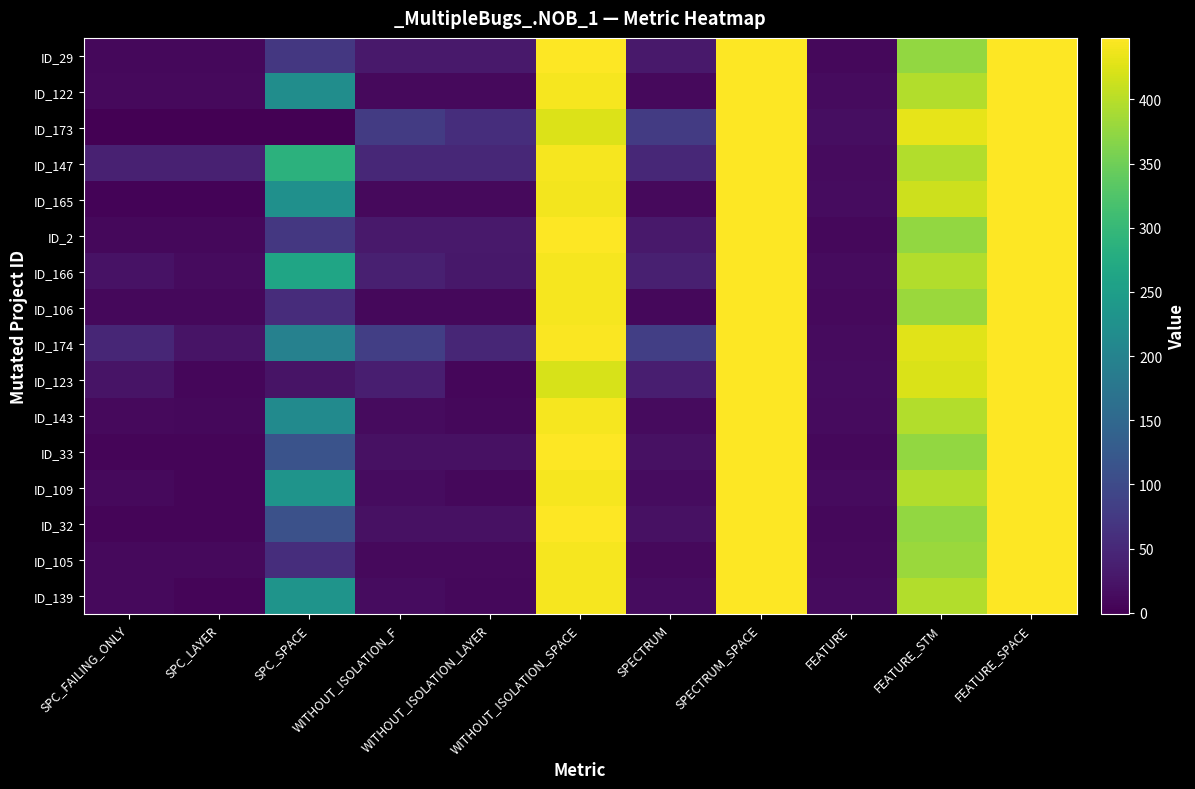

At how many categories does at least one series exceed 273?

5